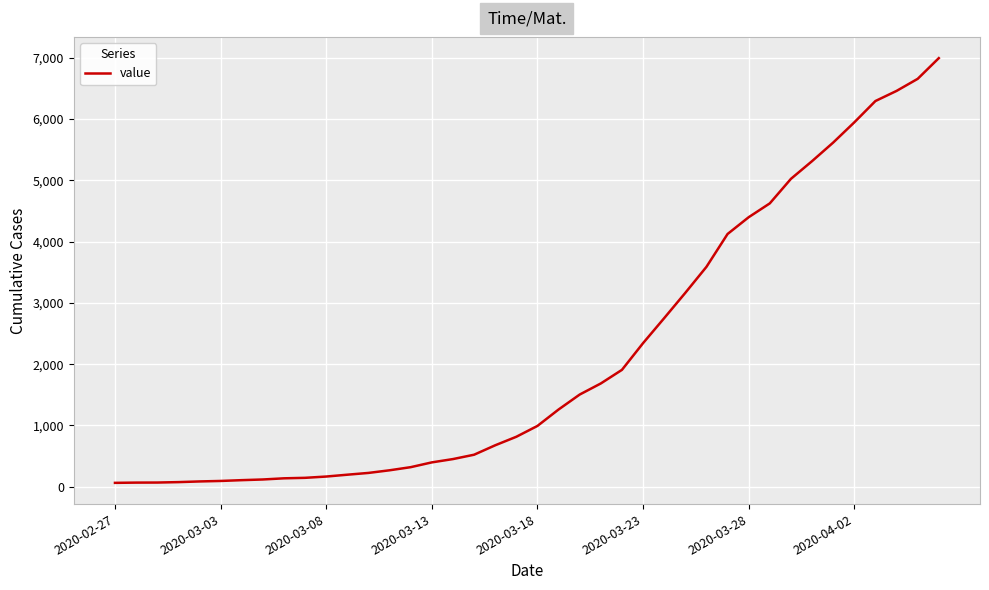

Is this an area chart (filled region under the line)?

No